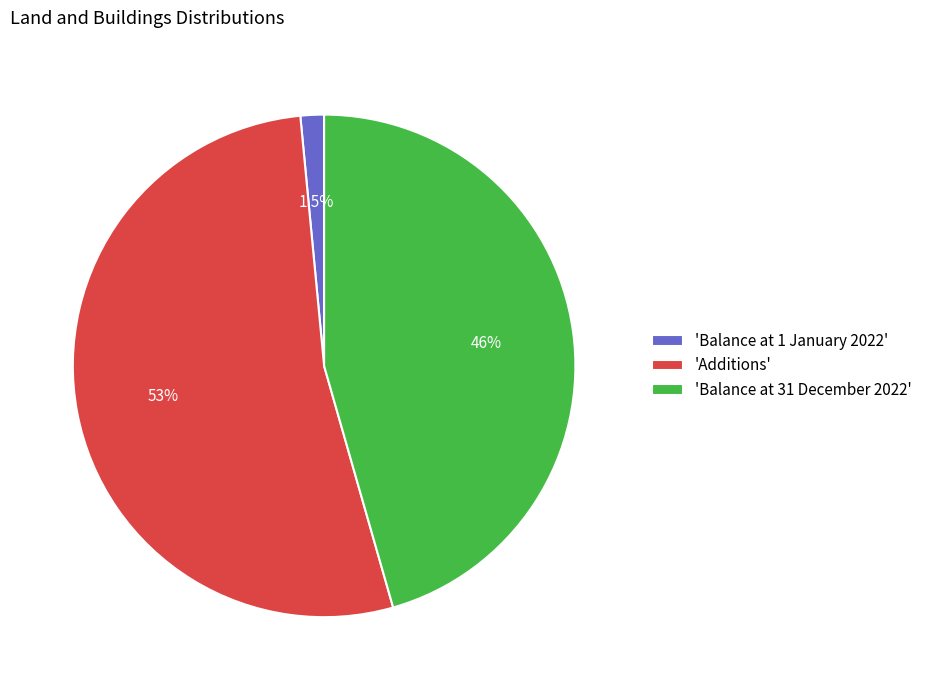

Which has a higher value, 'Additions' or 'Balance at 1 January 2022'?

'Additions'